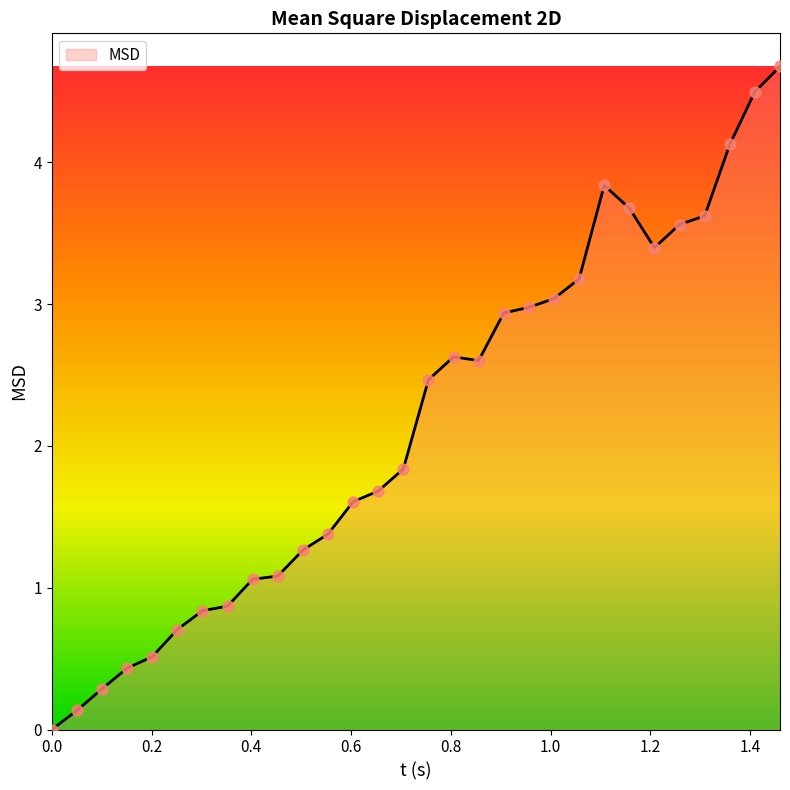

What is the difference between the maximum and minimum values?

4.7